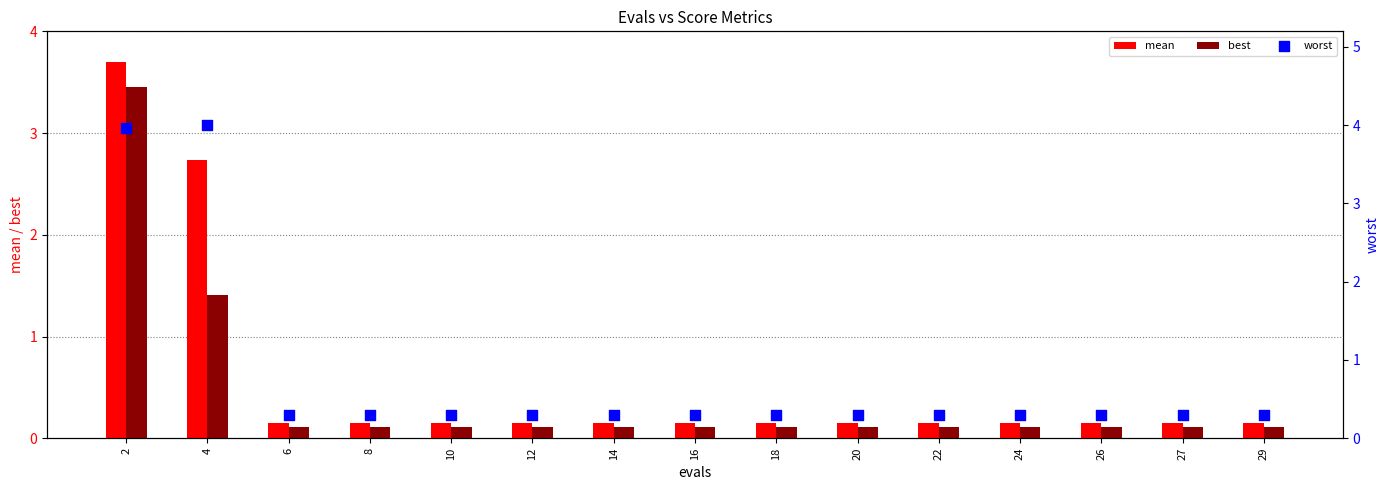

Is the value of worst at 27 greater than the value of mean at 26?

Yes